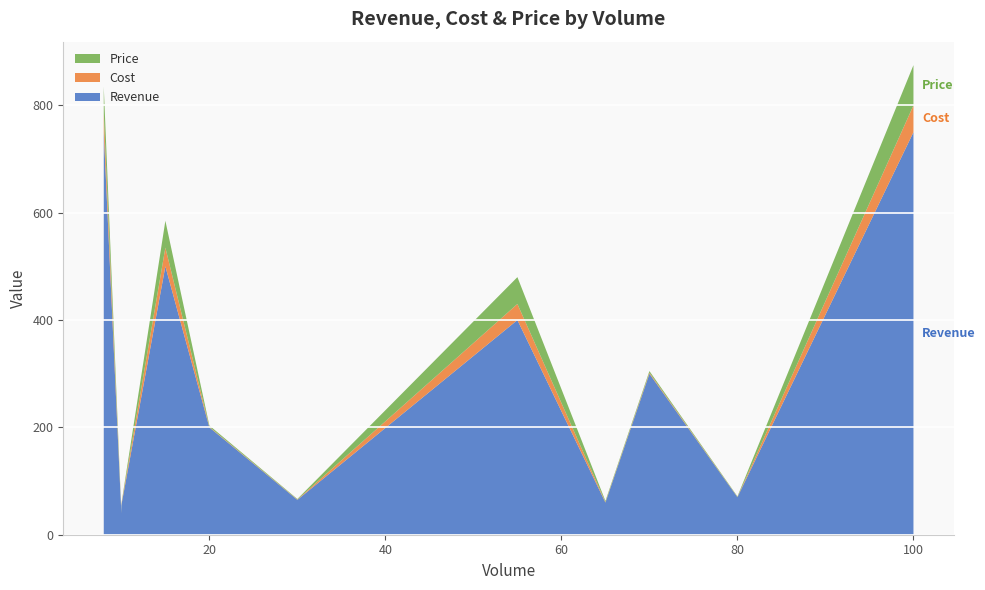

Reading left to right, transcribe all the data shown in this chart.

Revenue: 750.0	40.0	55.0	500.0	200.0	65.0	400.0	60.0	300.0	70.0	750.0
Cost: 35.0	1.0	1.5	35.0	1.0	0.6	30.0	1.0	2.0	0.4	50.0
Price: 50.0	2.0	1.0	50.0	2.5	1.0	50.0	2.0	3.0	1.0	75.0